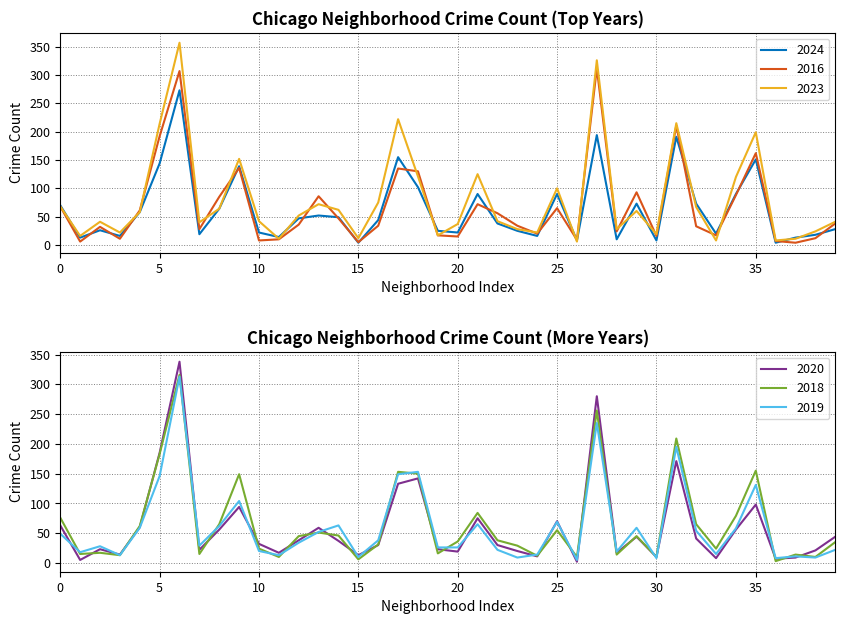

How many lines are shown in the chart?

6